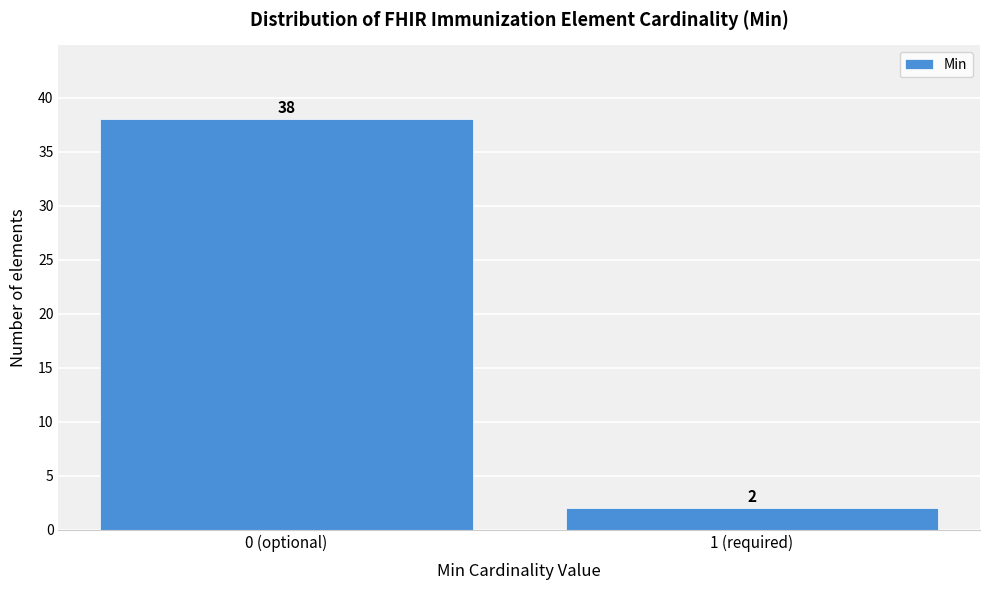

Reading right to left, list all the values displayed in this chart.

1 (required)=2	0 (optional)=38